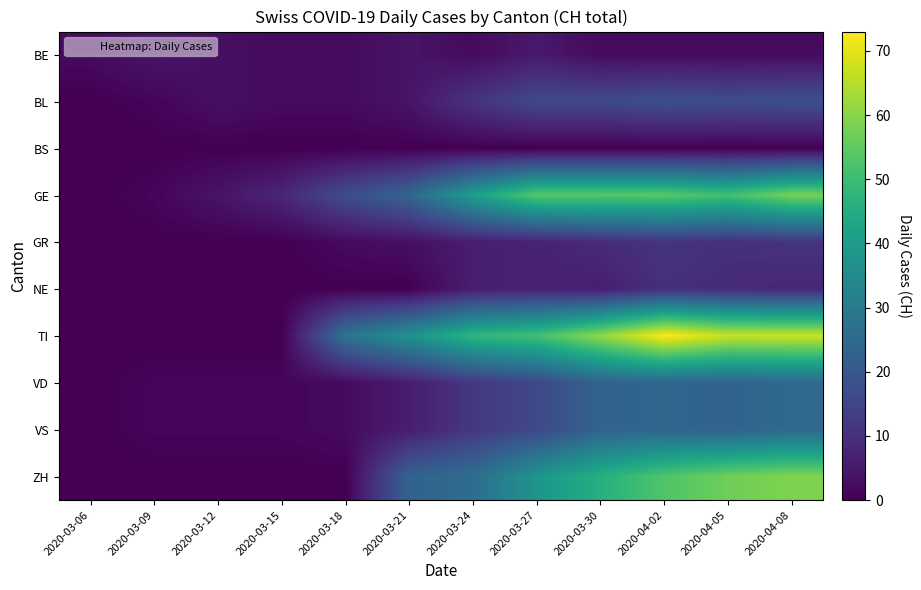

Rank the series by their maximum value, from highest to lowest.

TI, ZH, GE, VD, VS, BL, GR, NE, BE, BS